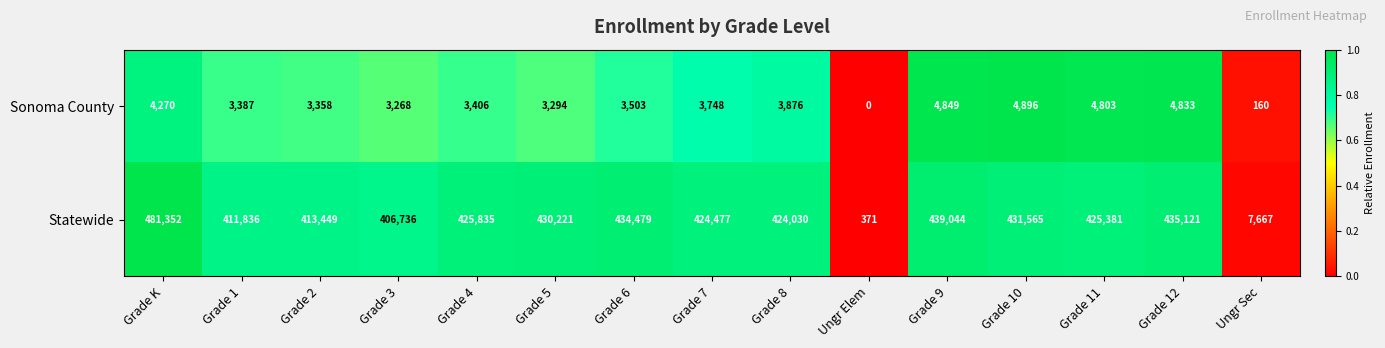

Reading left to right, extract all data points from this chart.

Sonoma County: Grade K=4270	Grade 1=3387	Grade 2=3358	Grade 3=3268	Grade 4=3406	Grade 5=3294	Grade 6=3503	Grade 7=3748	Grade 8=3876	Ungr Elem=0	Grade 9=4849	Grade 10=4896	Grade 11=4803	Grade 12=4833	Ungr Sec=160
Statewide: Grade K=481352	Grade 1=411836	Grade 2=413449	Grade 3=406736	Grade 4=425835	Grade 5=430221	Grade 6=434479	Grade 7=424477	Grade 8=424030	Ungr Elem=371	Grade 9=439044	Grade 10=431565	Grade 11=425381	Grade 12=435121	Ungr Sec=7667